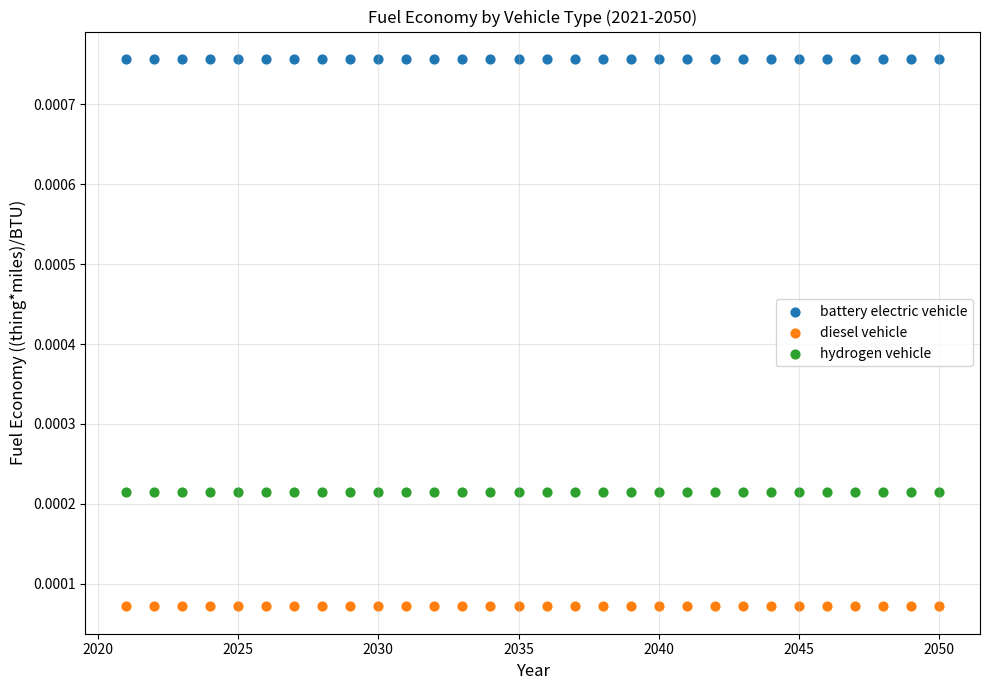

Which series contains the highest Y value?

battery electric vehicle